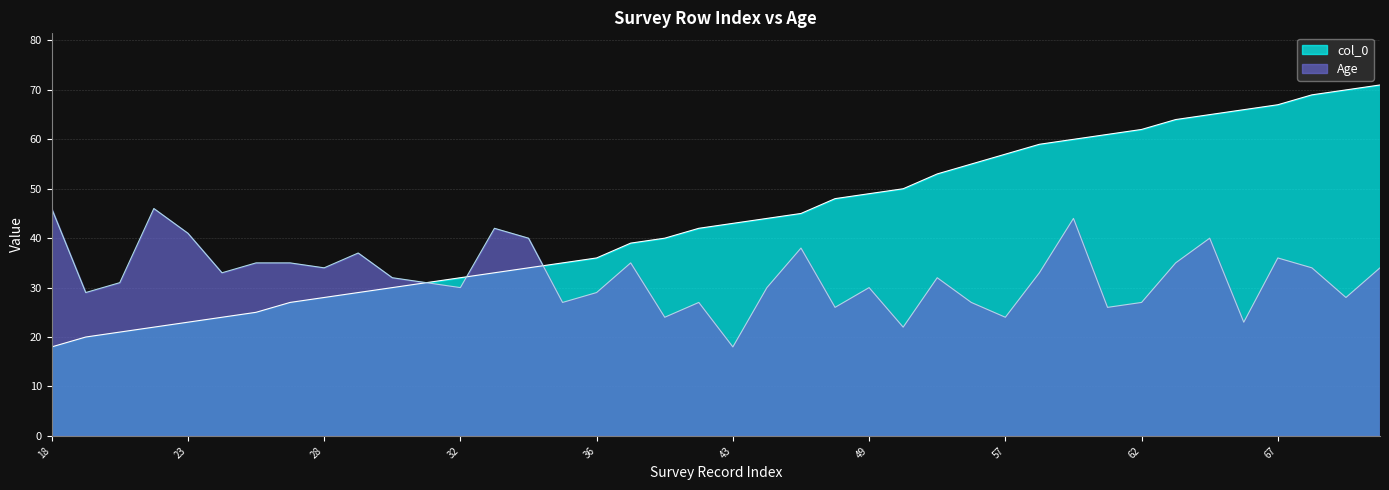

Which series has the largest total across all categories?

col_0